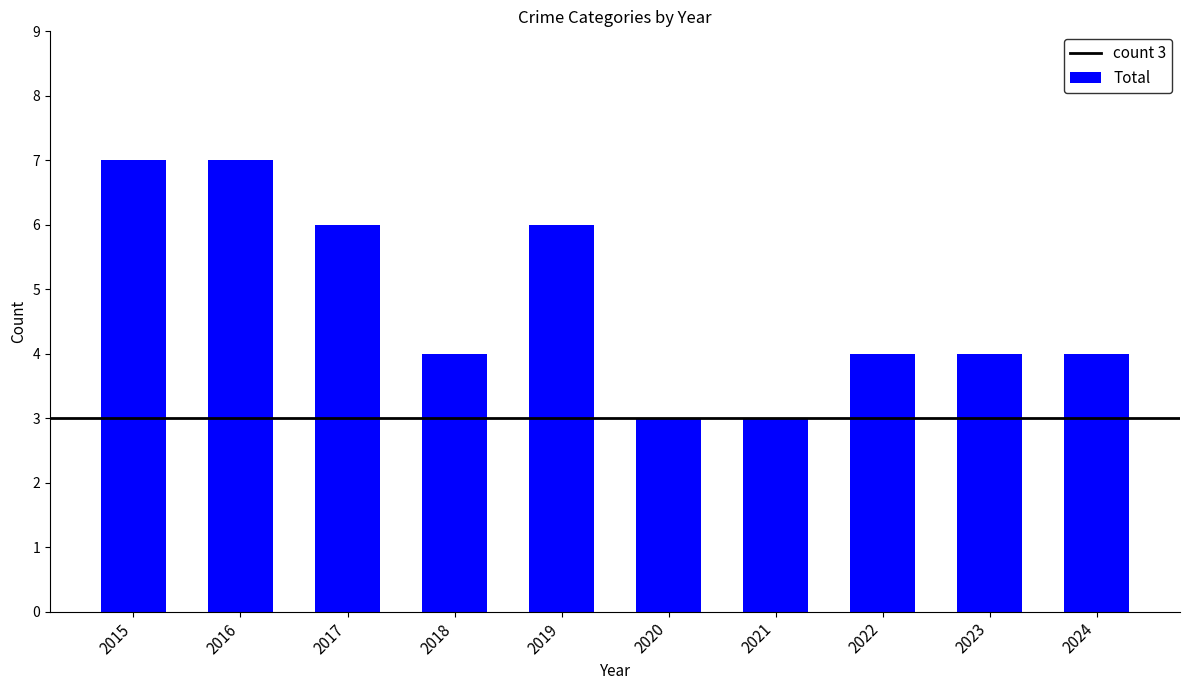

What is the value of the 10th bar from the left?

4